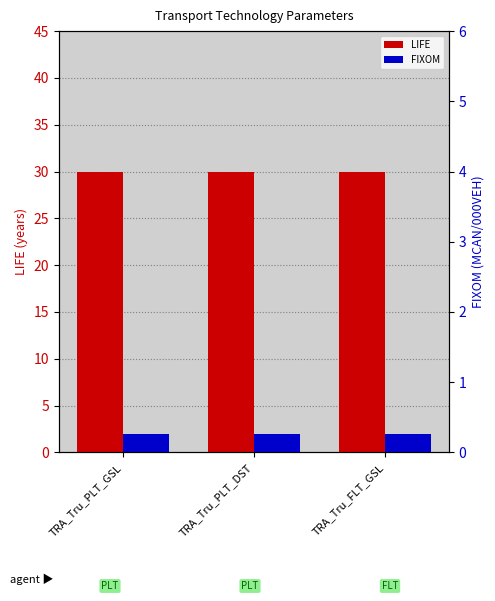

Does the chart contain any negative values?

No